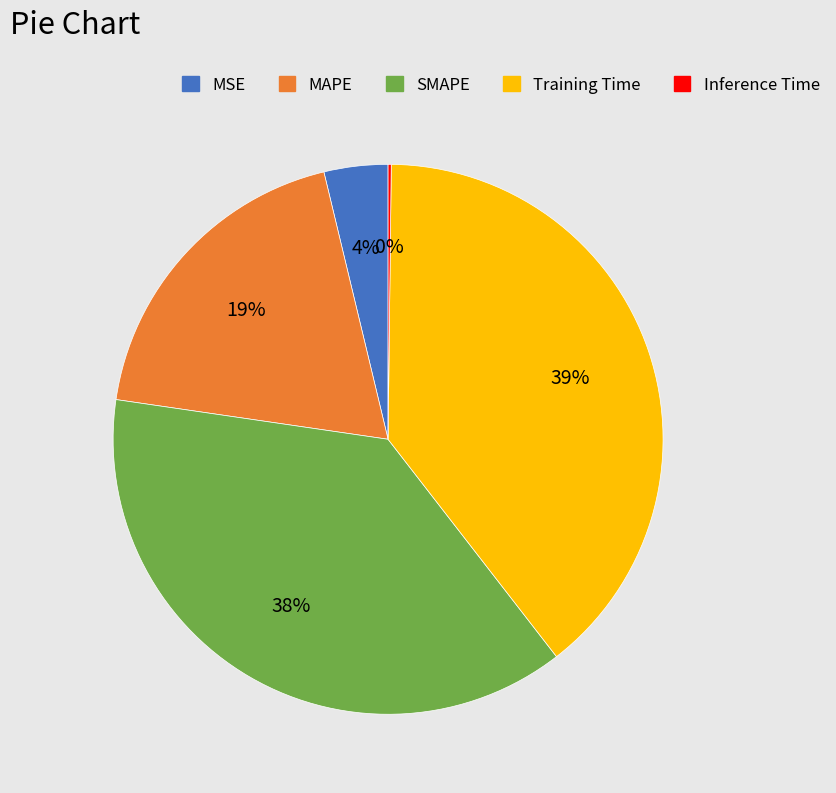

To the nearest percent, what is the difference between the largest and smallest slice percentages?

39%